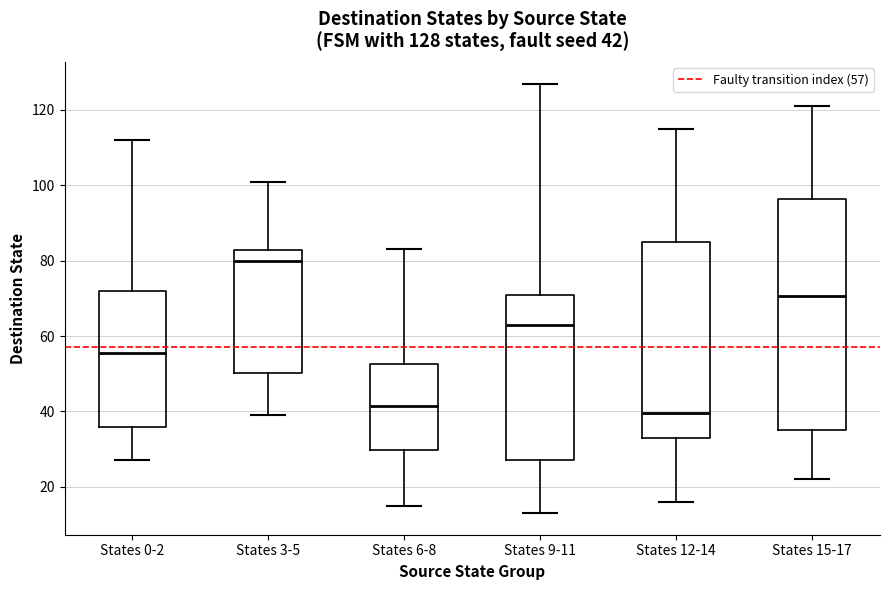

Which box's median line is the highest?

States 3-5